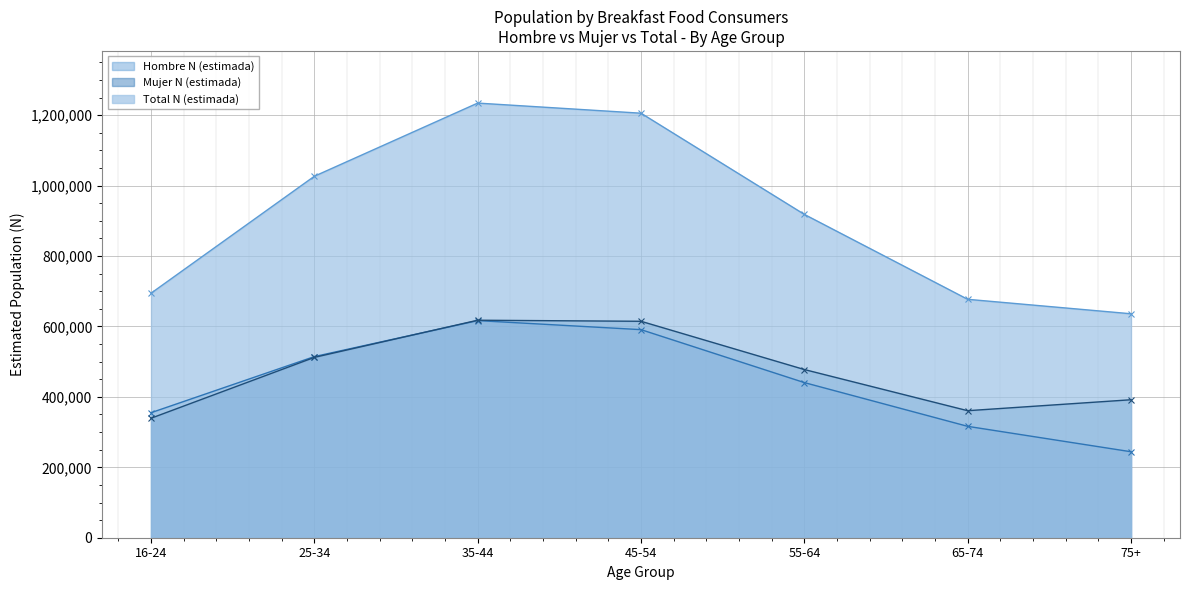

Reading left to right, list all the values displayed in this chart.

Hombre N (estimada): 355089	514472	616705	590997	440622	316378	244210
Mujer N (estimada): 339360	512227	617783	614747	477692	360791	391903
Total N (estimada): 694449	1026699	1234488	1205744	918315	677169	636113